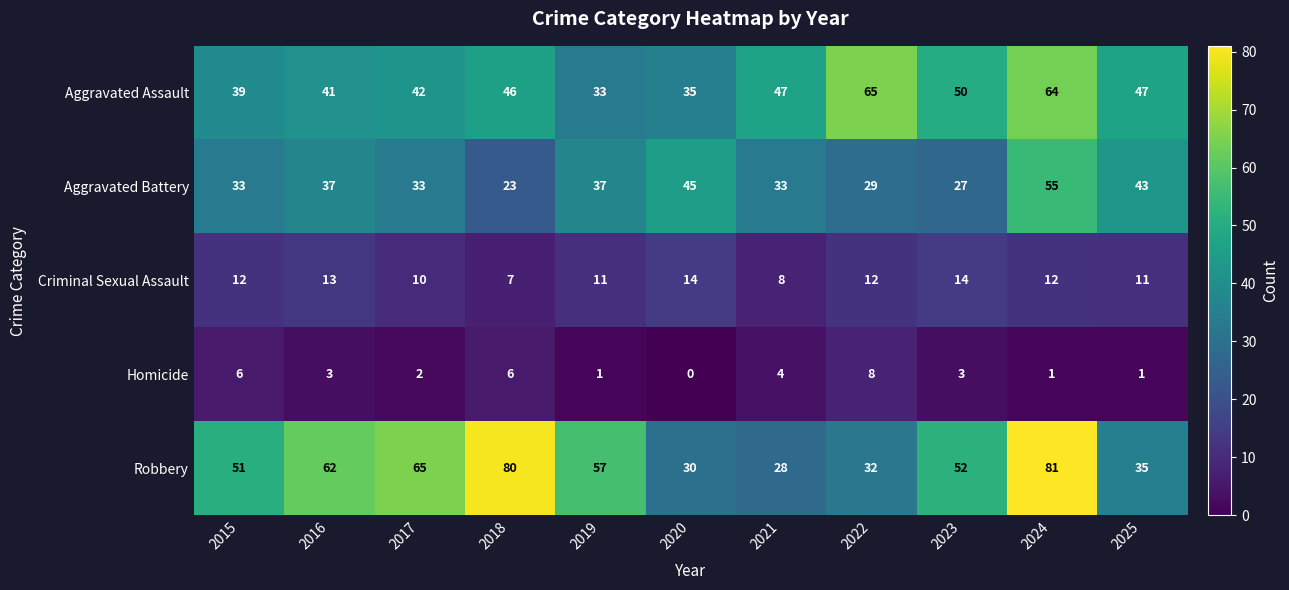

Rank the series by their maximum value, from highest to lowest.

Robbery, Aggravated Assault, Aggravated Battery, Criminal Sexual Assault, Homicide